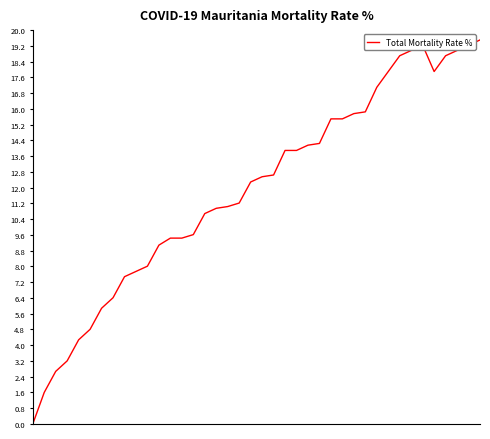

How many values are above zero?

39